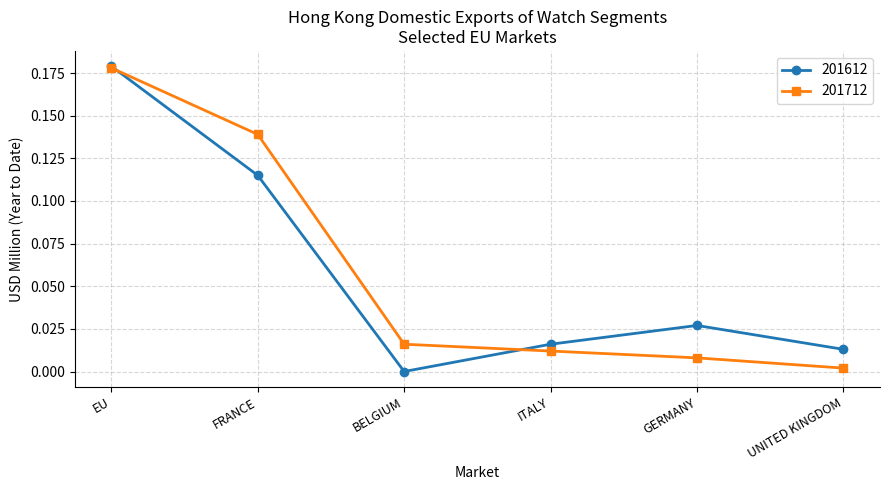

How many interior local valleys does the 201612 series have?

1